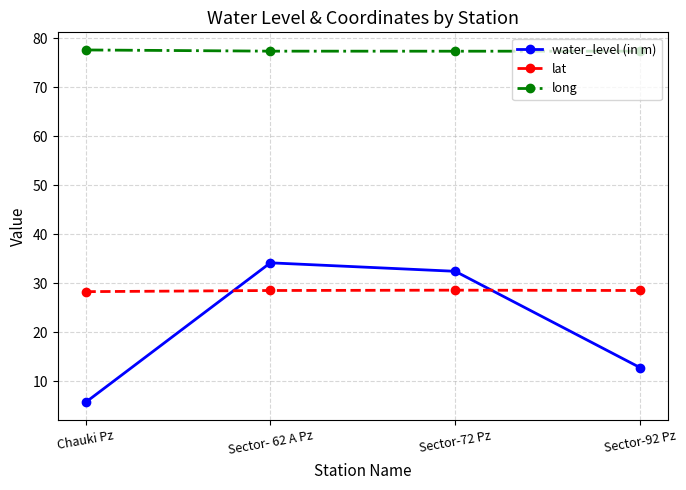

The value of lat at Sector- 62 A Pz is 28.5. True or false?

True